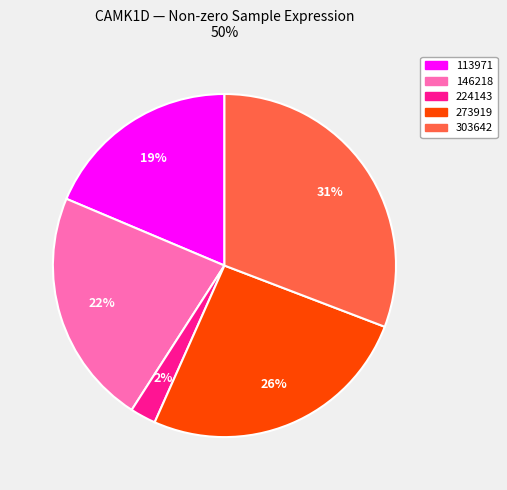

Is there any slice that represents more than half of the pie?

No